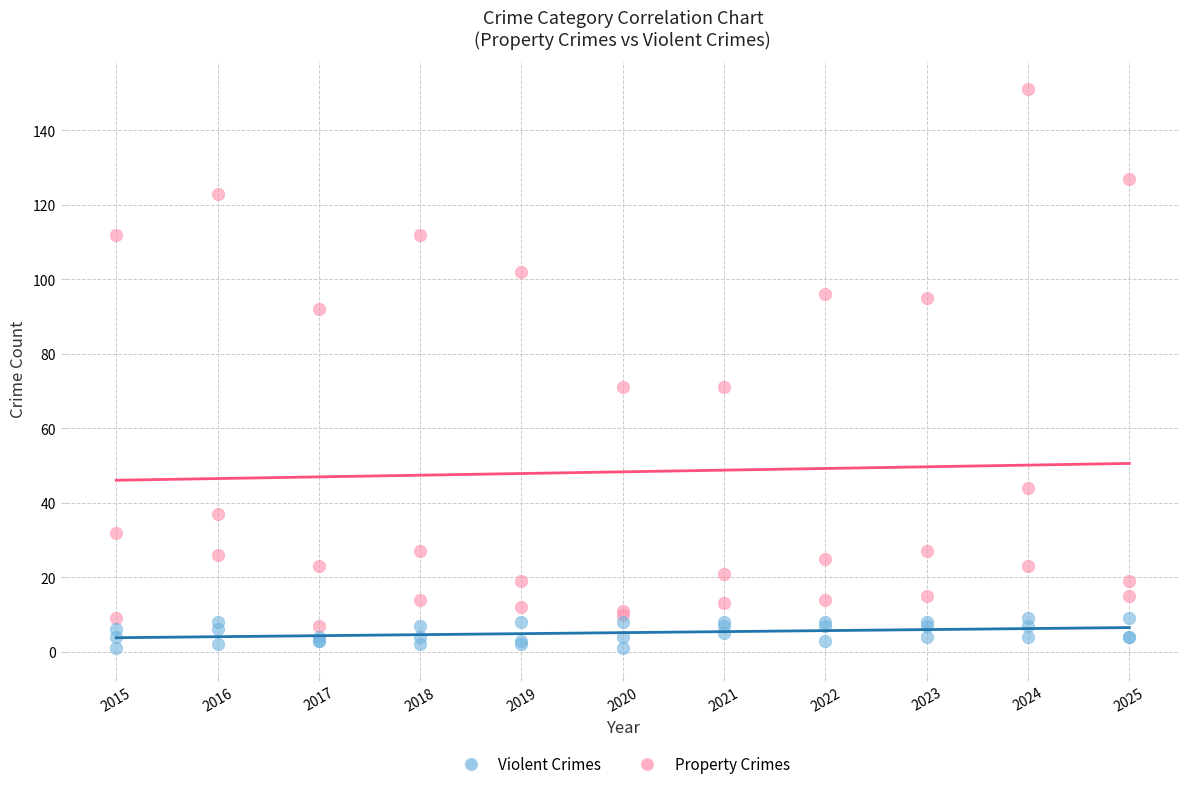

What are all the series names shown in the legend?

Violent Crimes, Property Crimes